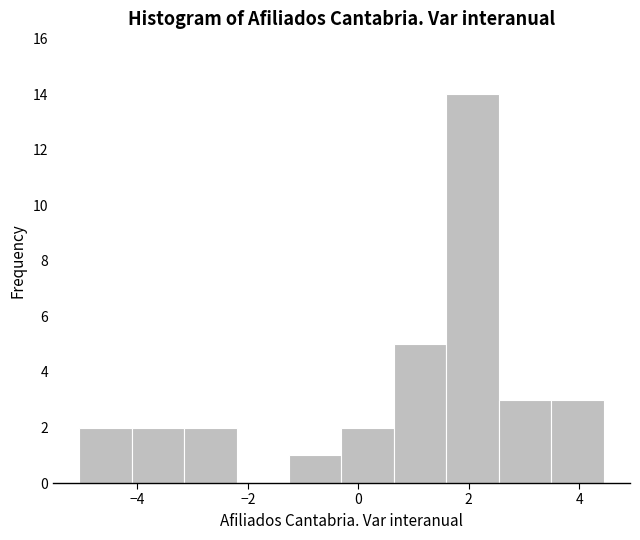

What is the height of the bar covering -5.0 to -4.2 on the x-axis? Neither the bar edges nor the heights are printed on the chart, so give them approximately, as read against the axes.

2